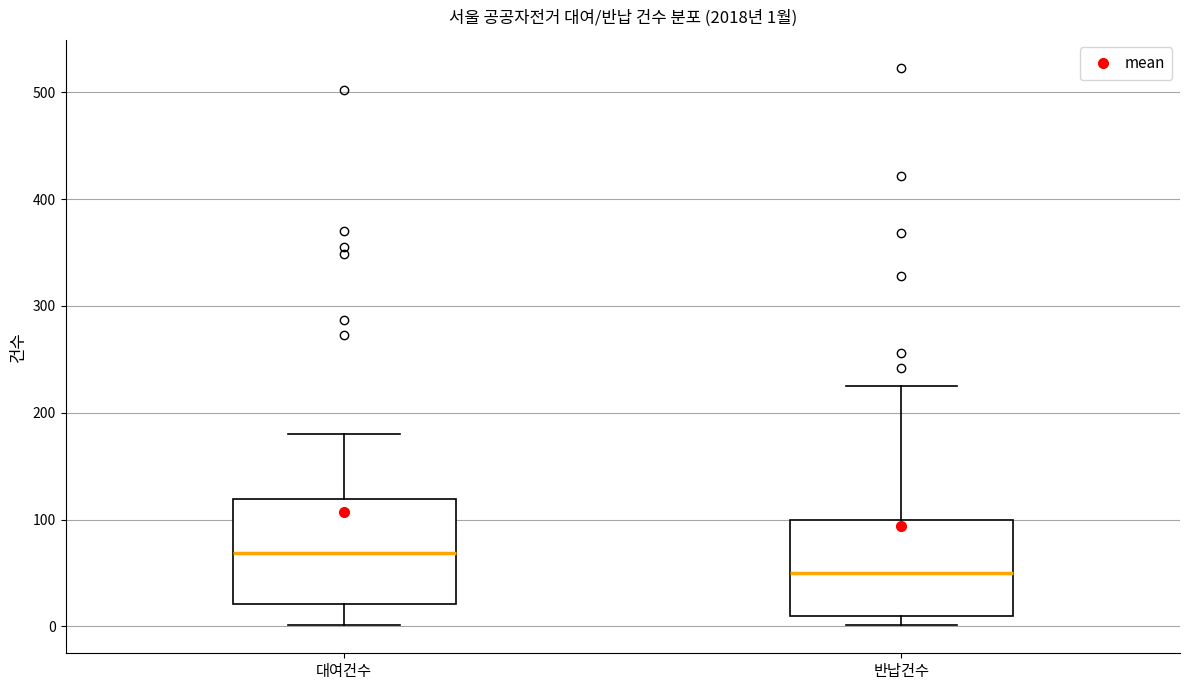

Which box has the lowest median line?

반납건수